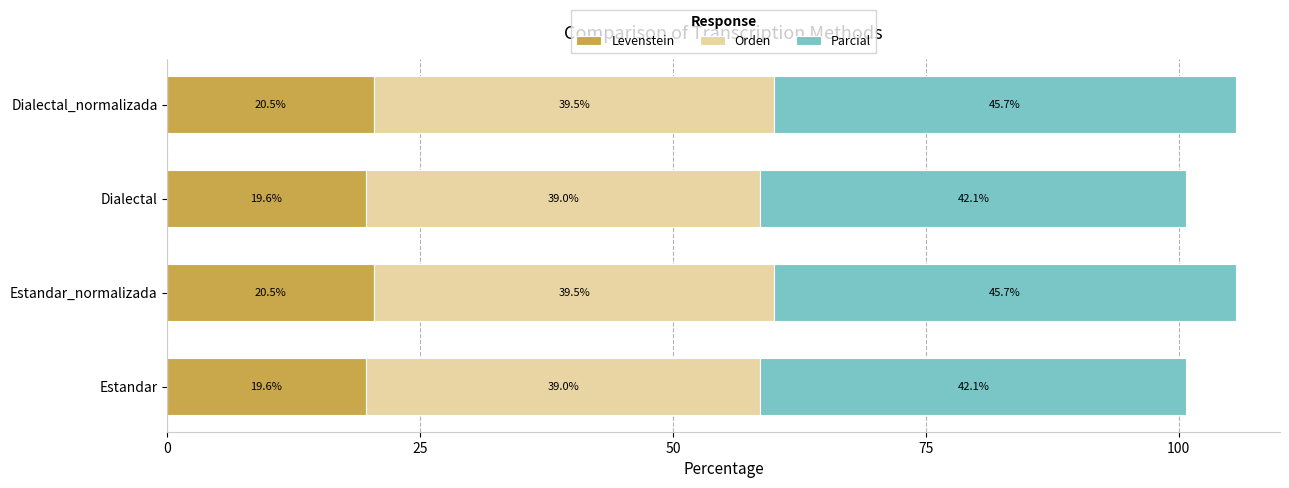

What is the total value across all series at Estandar_normalizada?

105.7